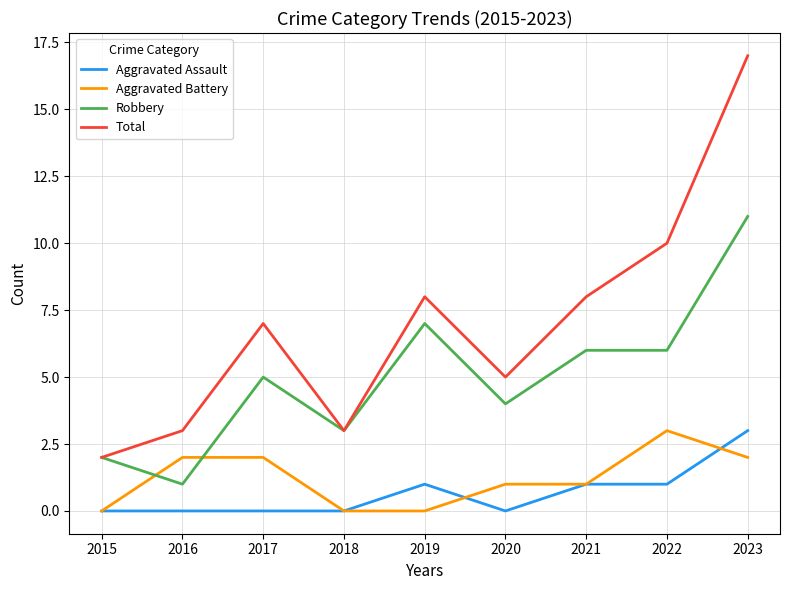

How many lines are shown in the chart?

4